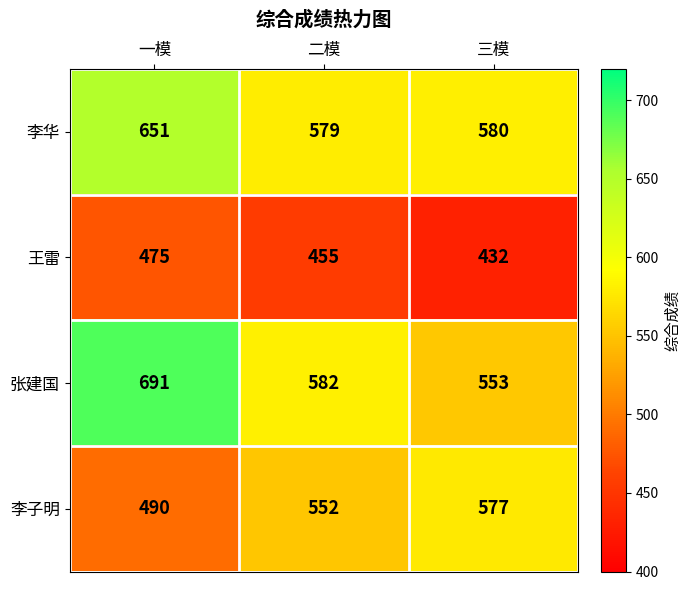

What is the total value across all series at 一模?

2307